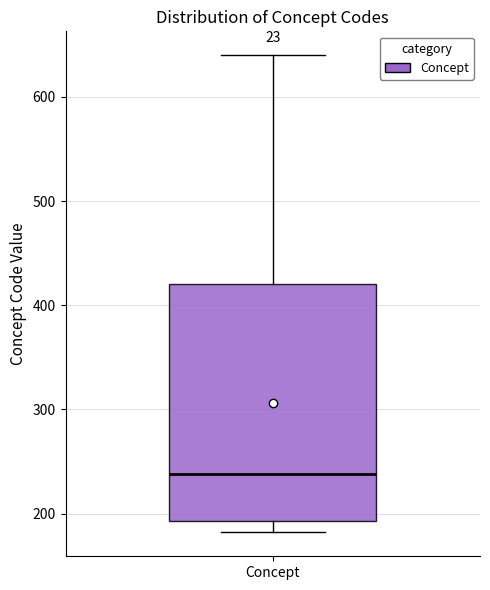

Where does the lower whisker of the box for Concept end on the y-axis? The values are not printed on the chart, so give them approximately, as read against the axis.

180